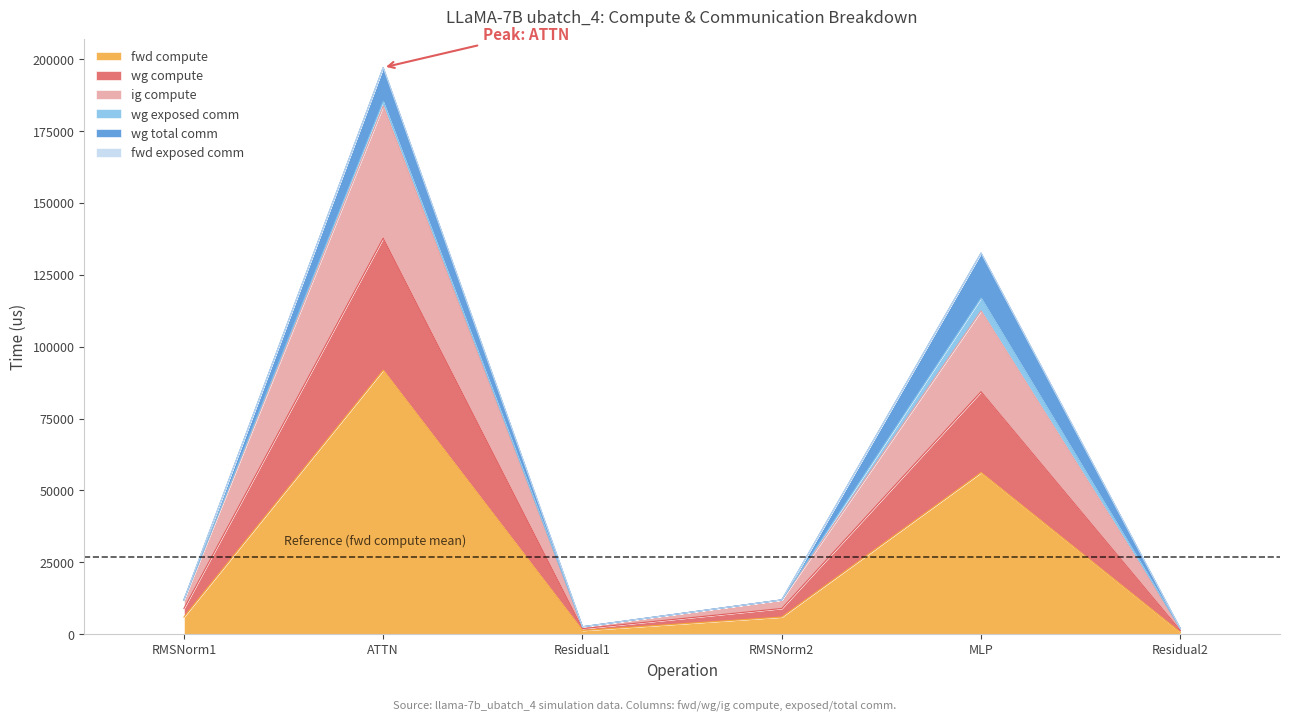

Does the chart have visible grid lines?

No